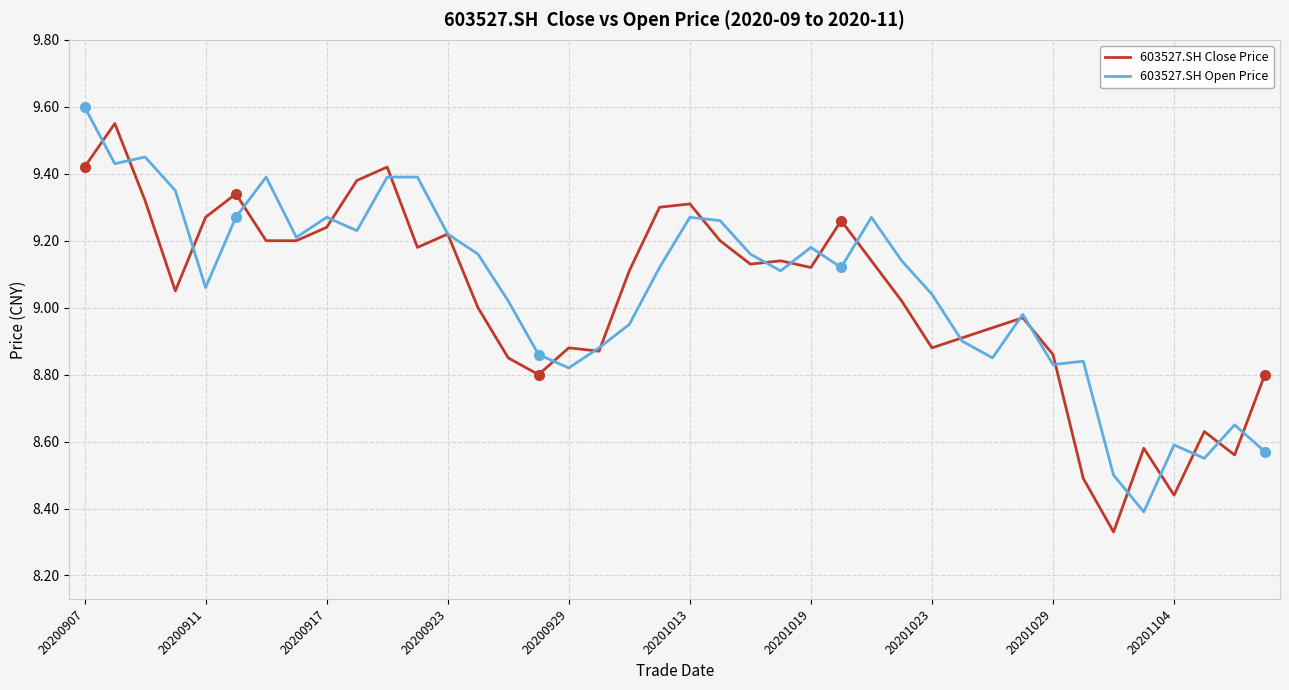

List the series in order of their peak value, highest first.

603527.SH Open Price, 603527.SH Close Price